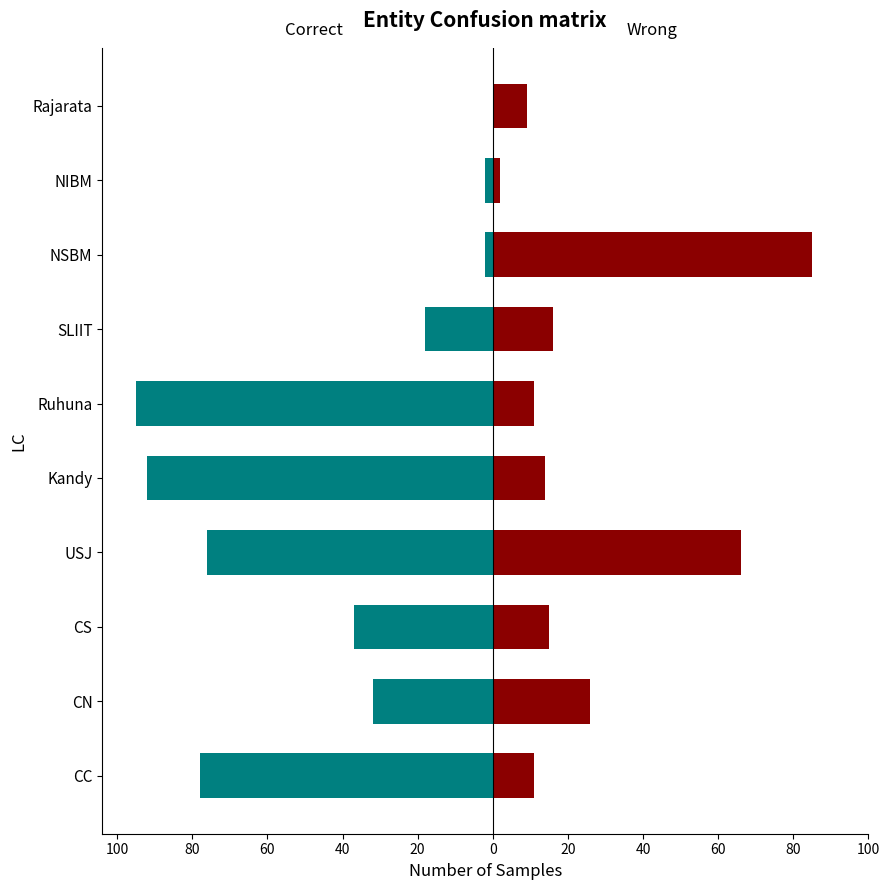

Is the value of Wrong at 40 greater than the value of Correct at 80?

Yes